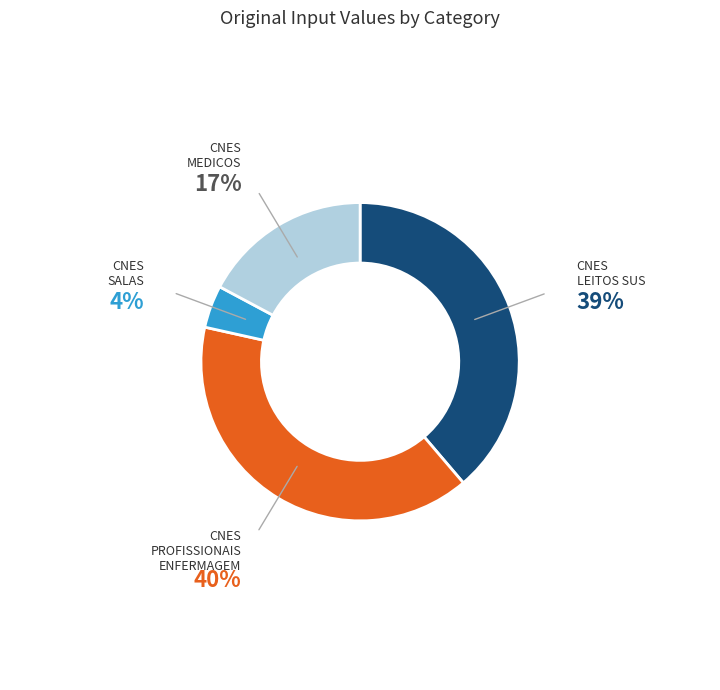

Does any single category account for the majority?

No